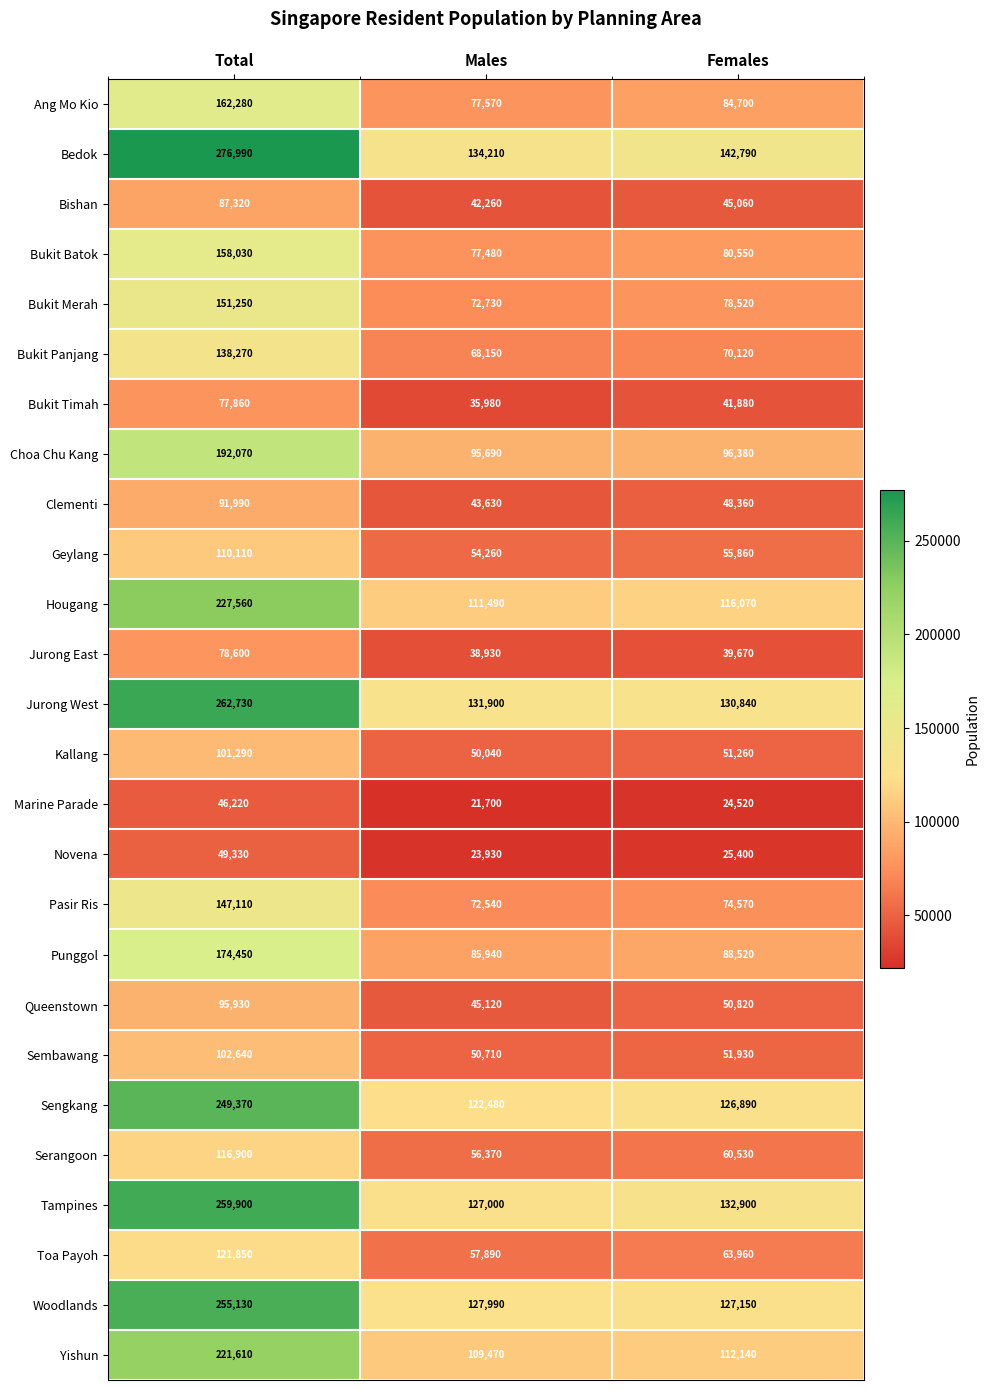

At Total, list the series in order from smallest to largest.

Marine Parade, Novena, Bukit Timah, Jurong East, Bishan, Clementi, Queenstown, Kallang, Sembawang, Geylang, Serangoon, Toa Payoh, Bukit Panjang, Pasir Ris, Bukit Merah, Bukit Batok, Ang Mo Kio, Punggol, Choa Chu Kang, Yishun, Hougang, Sengkang, Woodlands, Tampines, Jurong West, Bedok